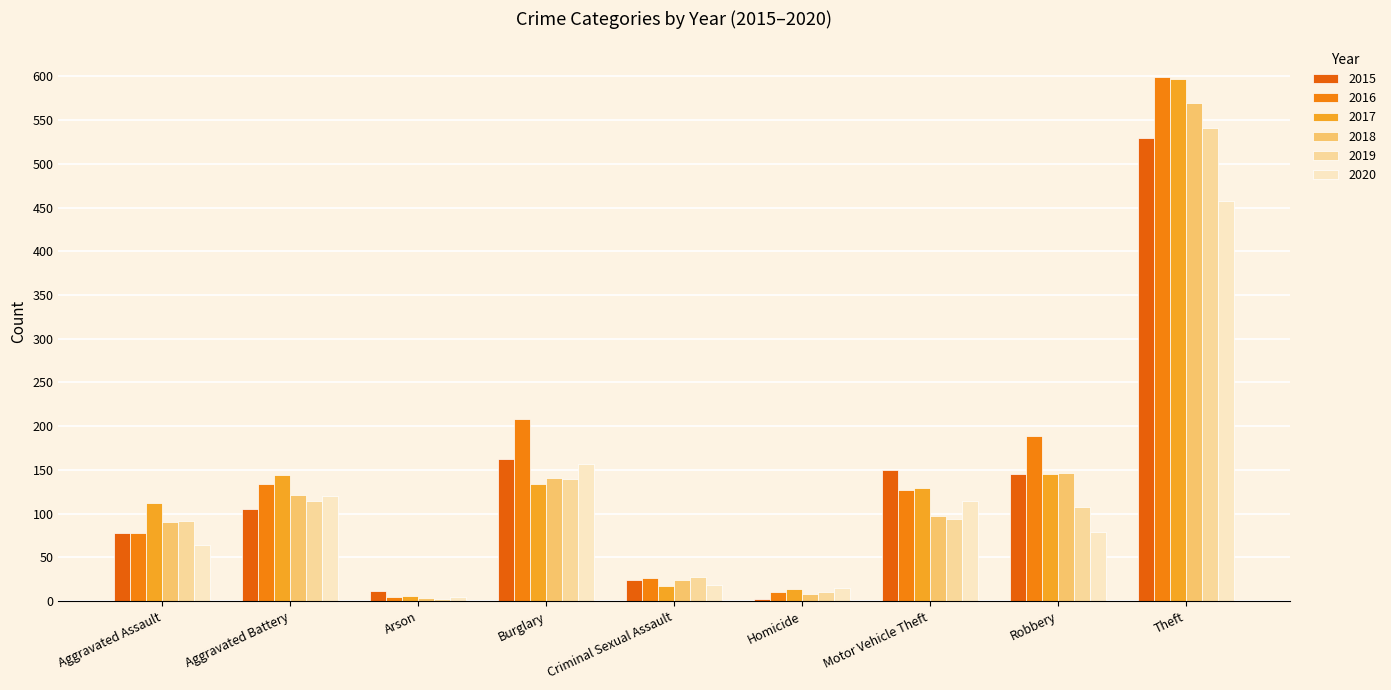

Where does the 2018 series first go above 97?

Aggravated Battery